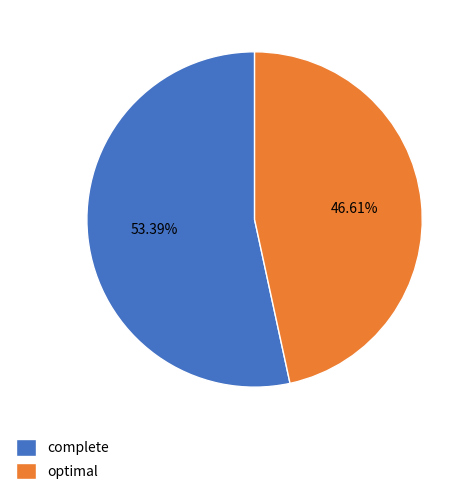

How many segments does this pie chart have?

2